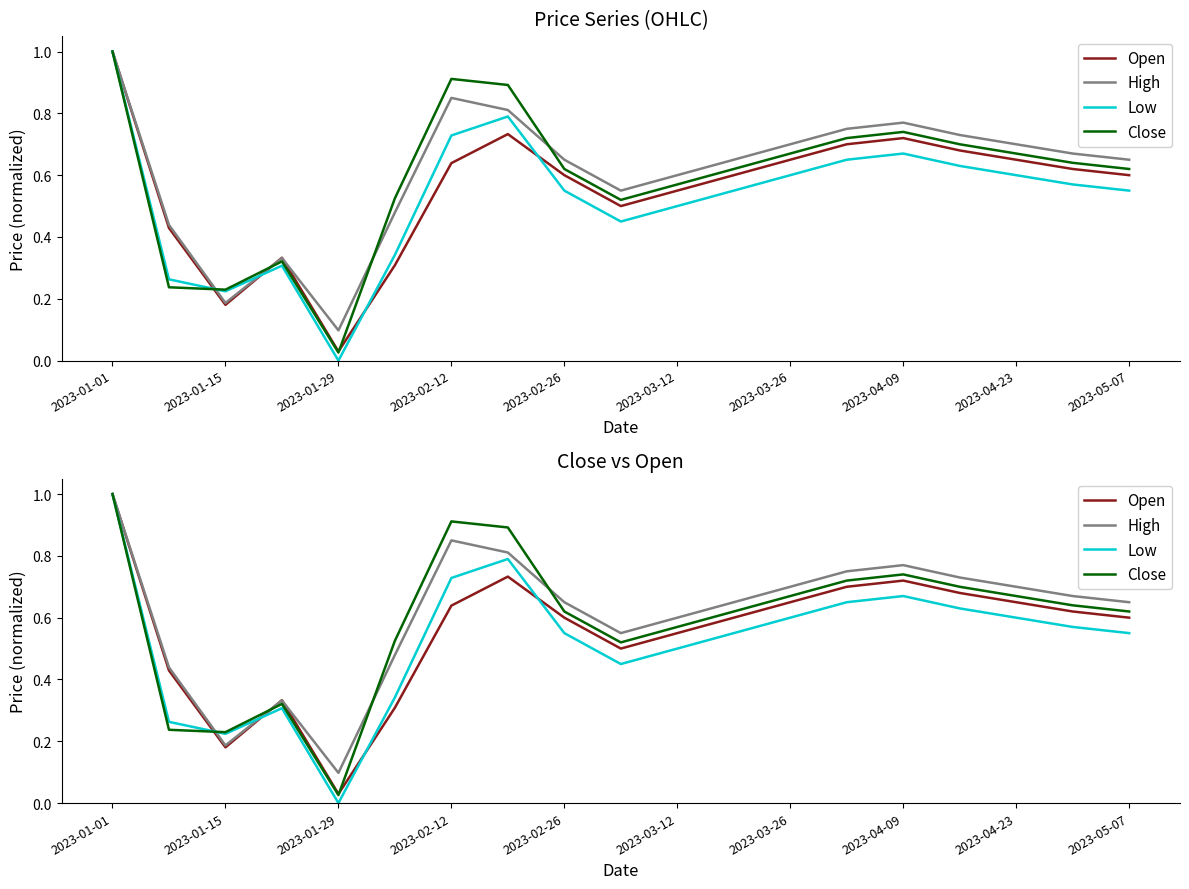

What is the spread (max minus min) of values at 2023-03-12?

0.1